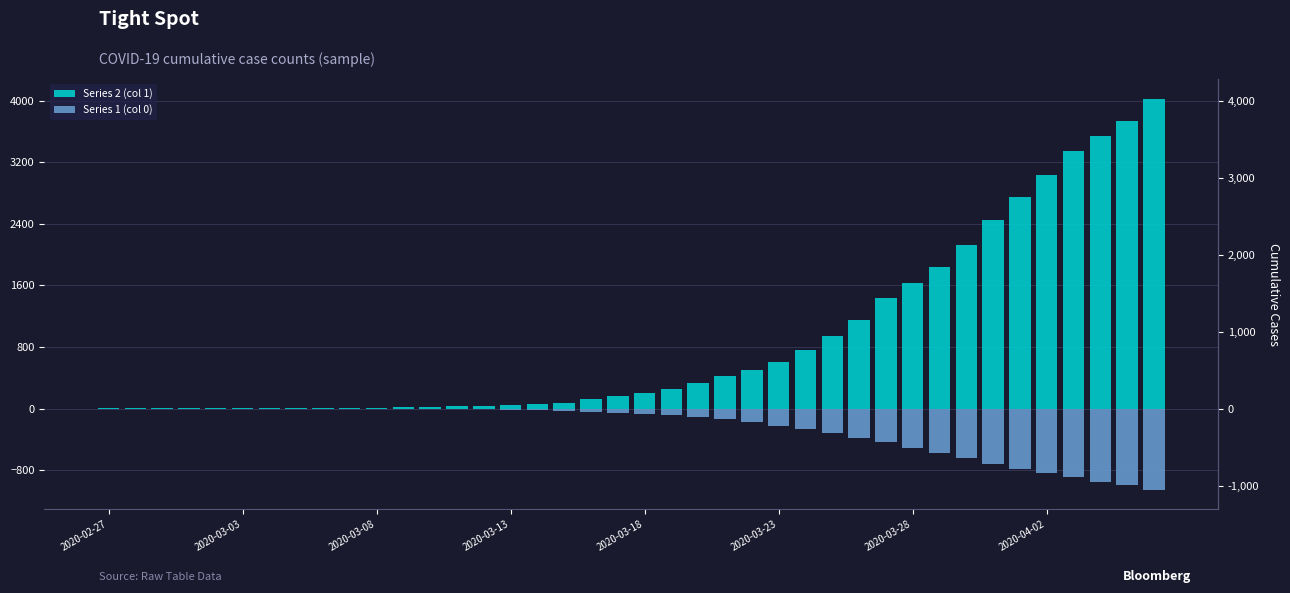

Is it true that Series 2 (col 1) equals 3035 at 2020-04-02?

True